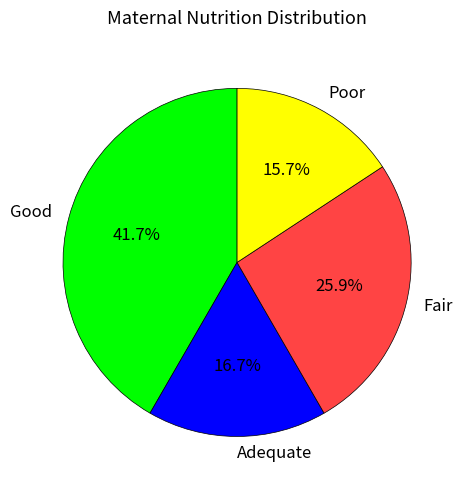

Which has a higher value, Fair or Good?

Good